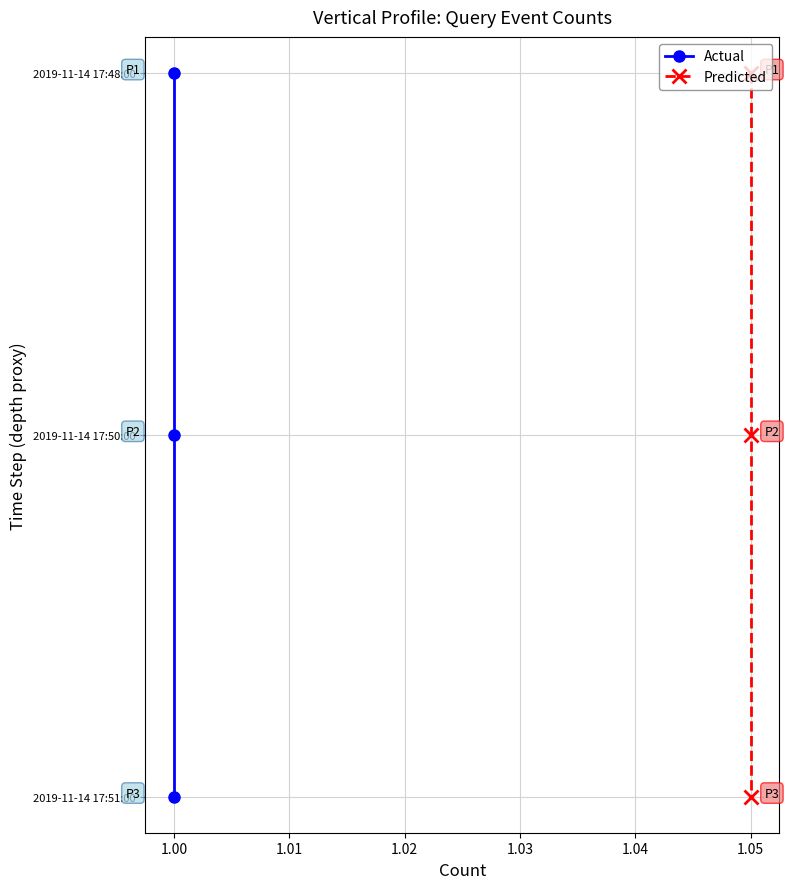

How many lines are shown in the chart?

2